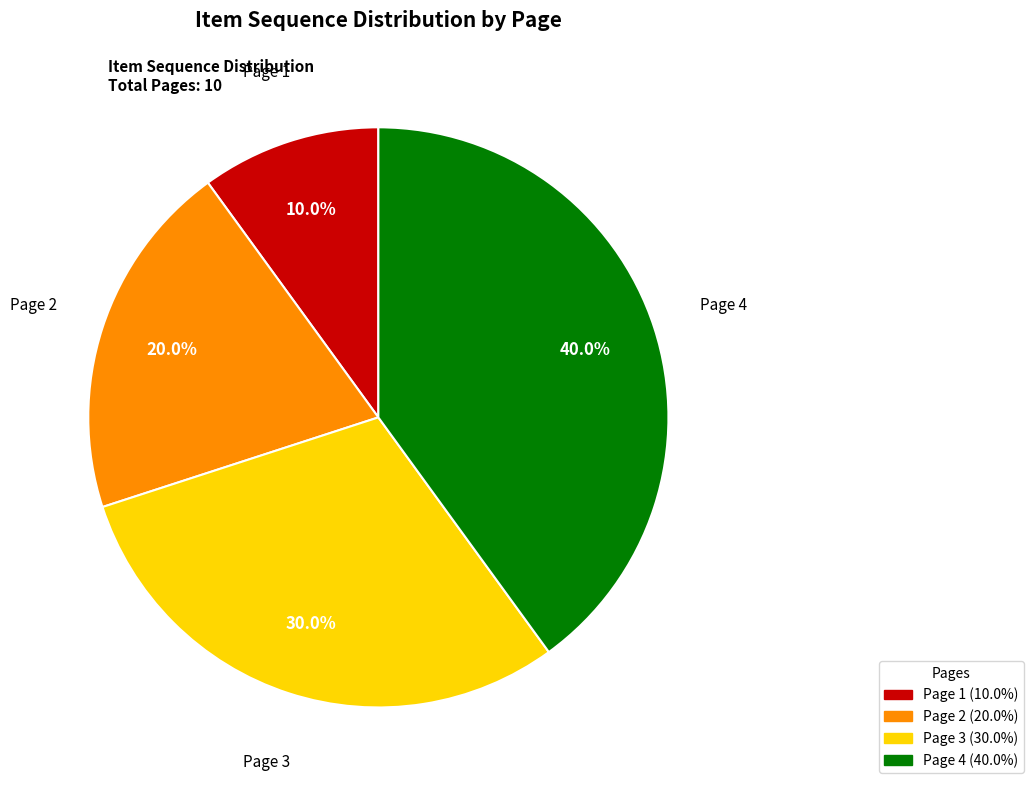

Between Page 1 and Page 4, which is larger?

Page 4